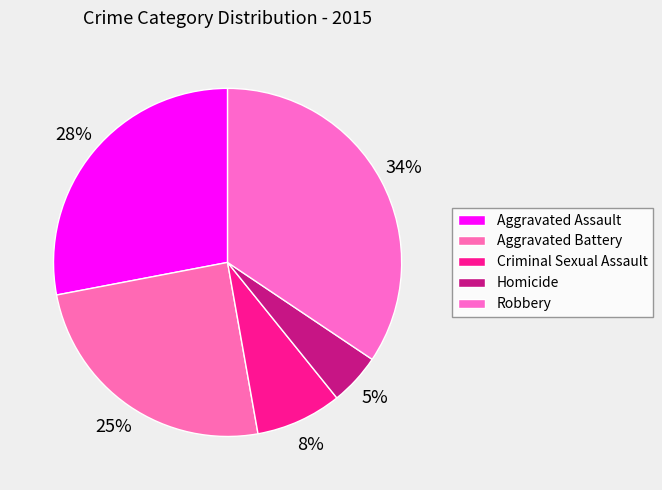

What is the smallest slice in the pie chart?

Homicide